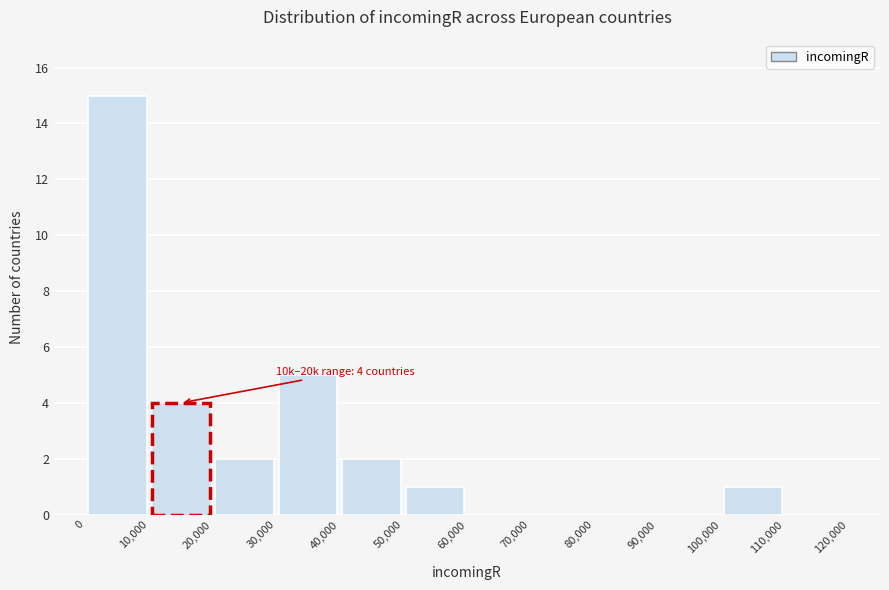

Over which range of the x-axis is the bar tallest?

0 to 10,000